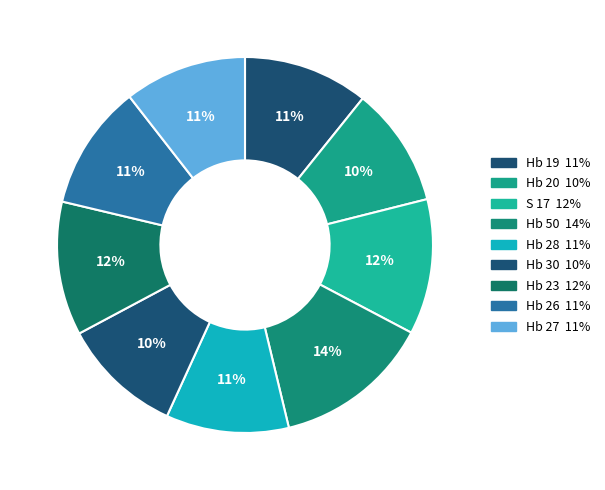

How many slices are in this pie chart?

9